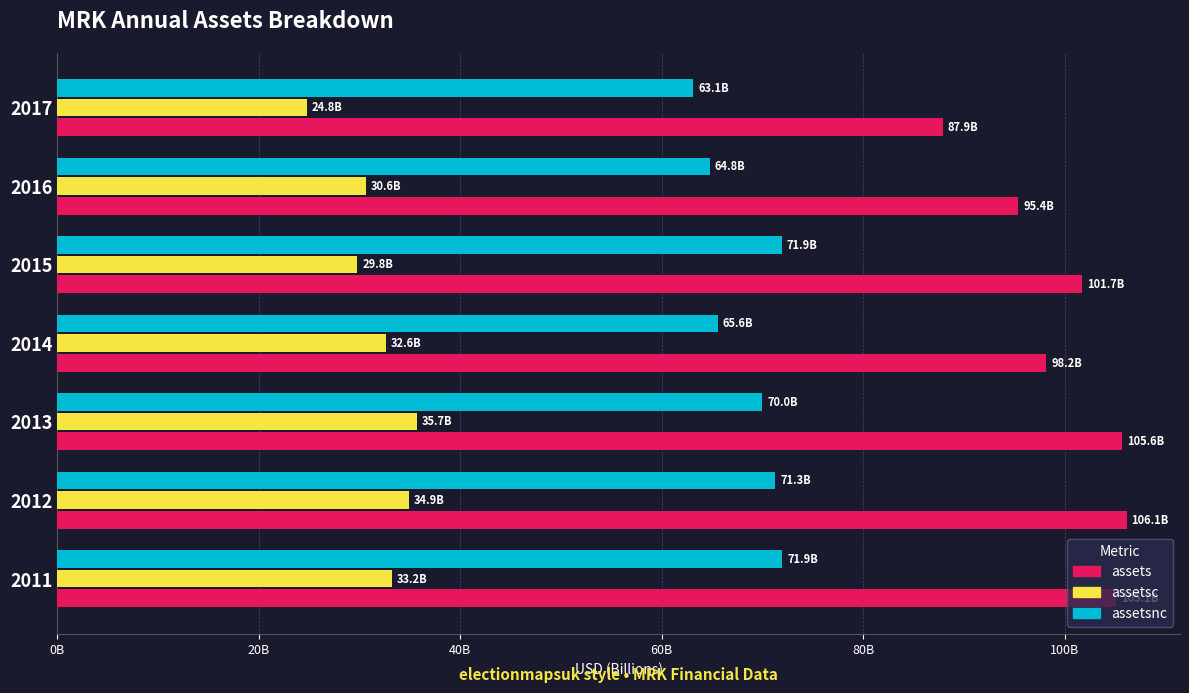

What is the maximum value for assets?

106.1